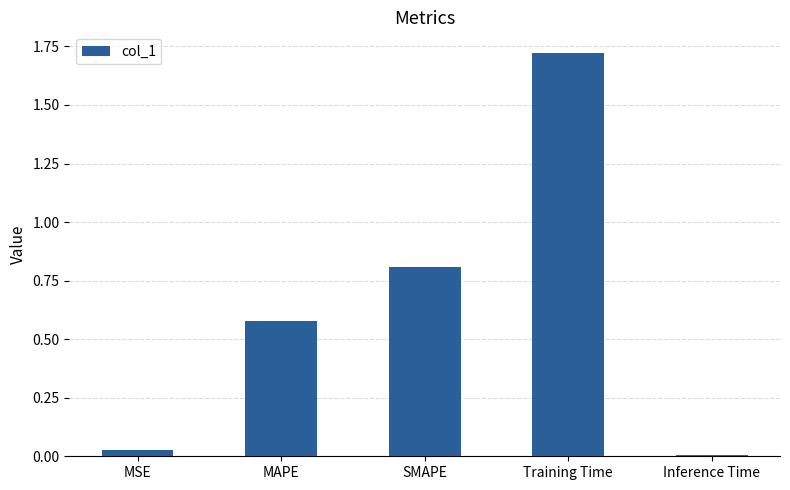

Count the number of data series in this chart.

1